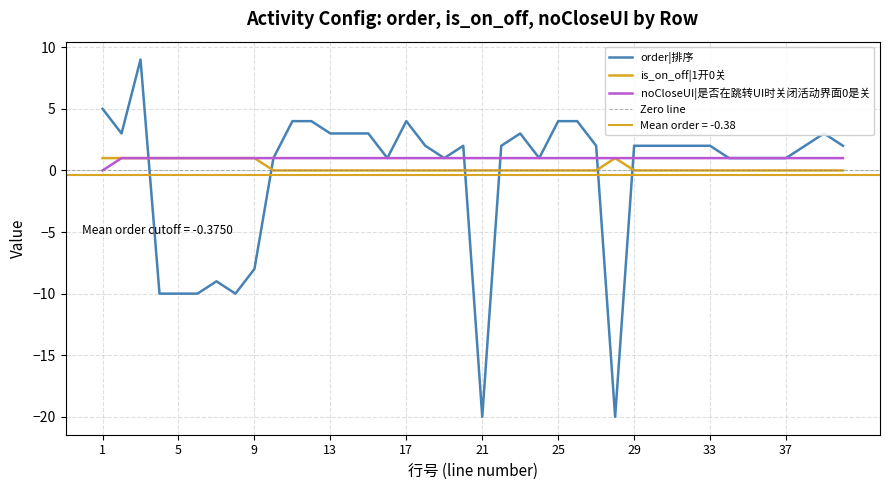

What is the sum of all order|排序 values?

-15